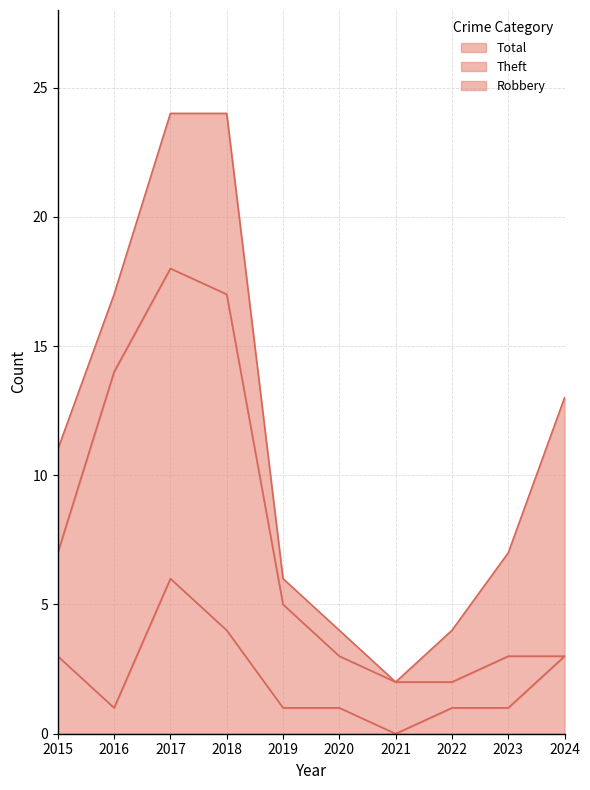

True or false: Total and Theft intersect in this chart.

False